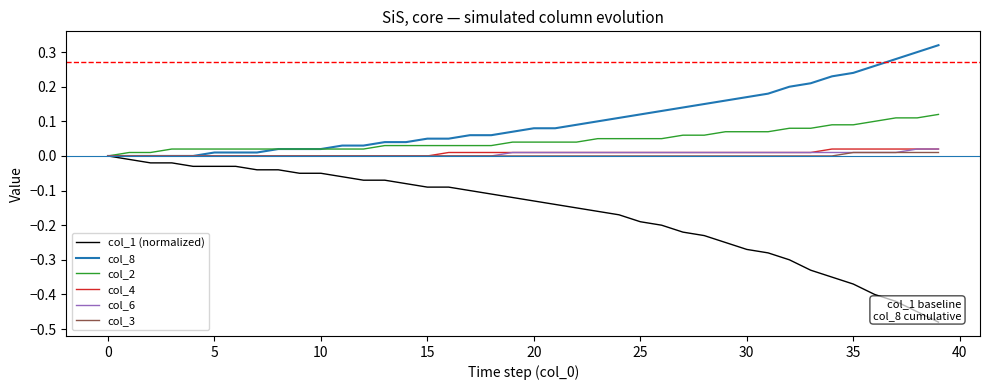

Which series has the largest total across all categories?

col_8